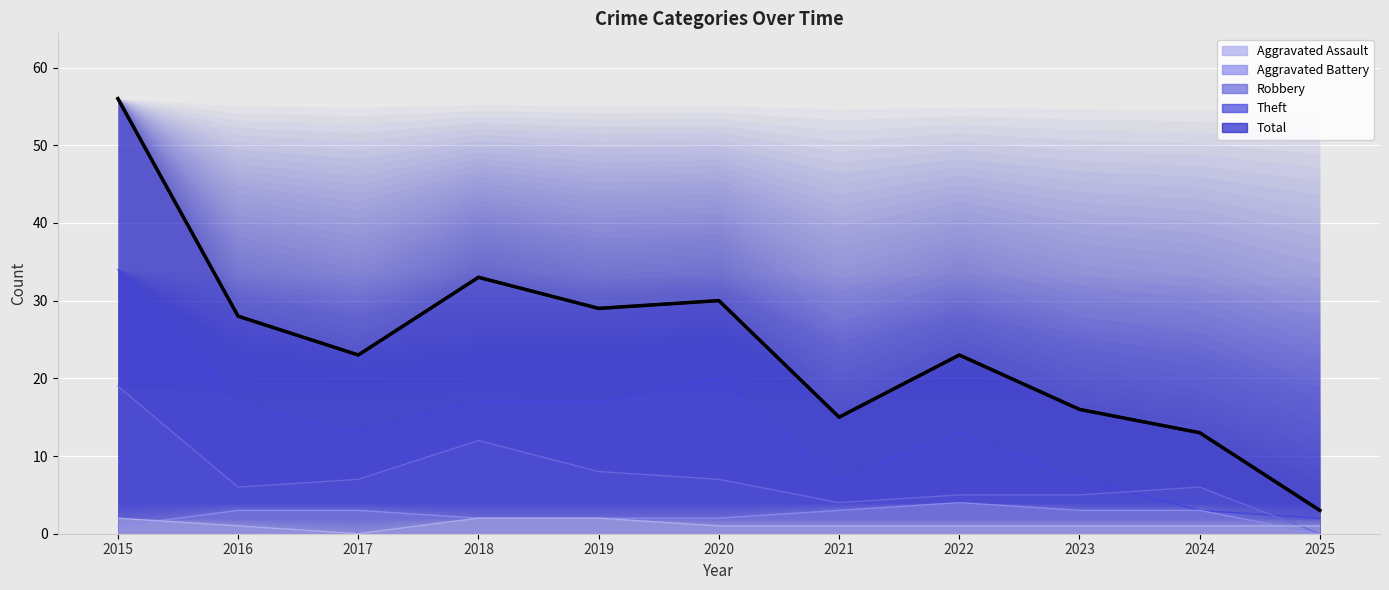

At how many categories does at least one series exceed 0?

11